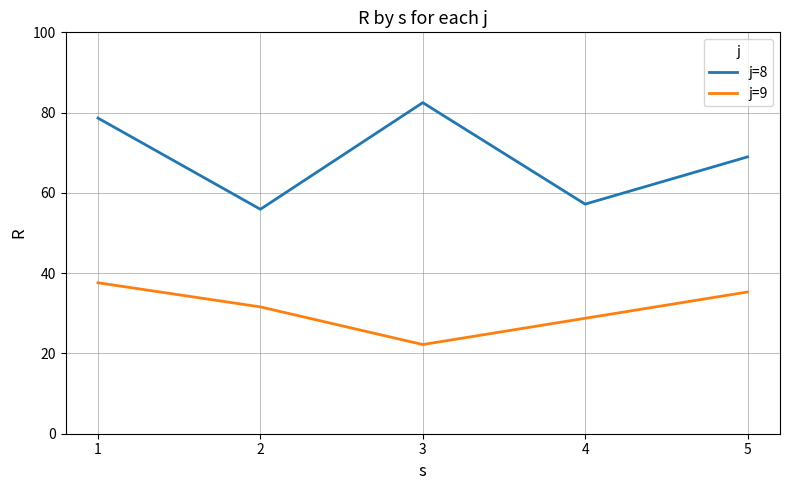

True or false: j=9 and j=8 intersect in this chart.

False